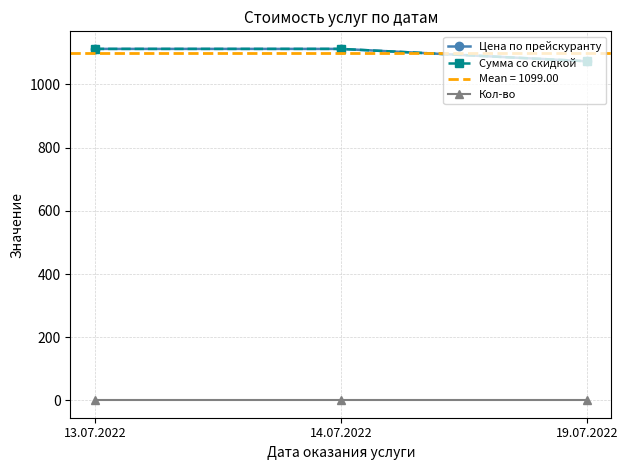

What position from the right is 14.07.2022?

2